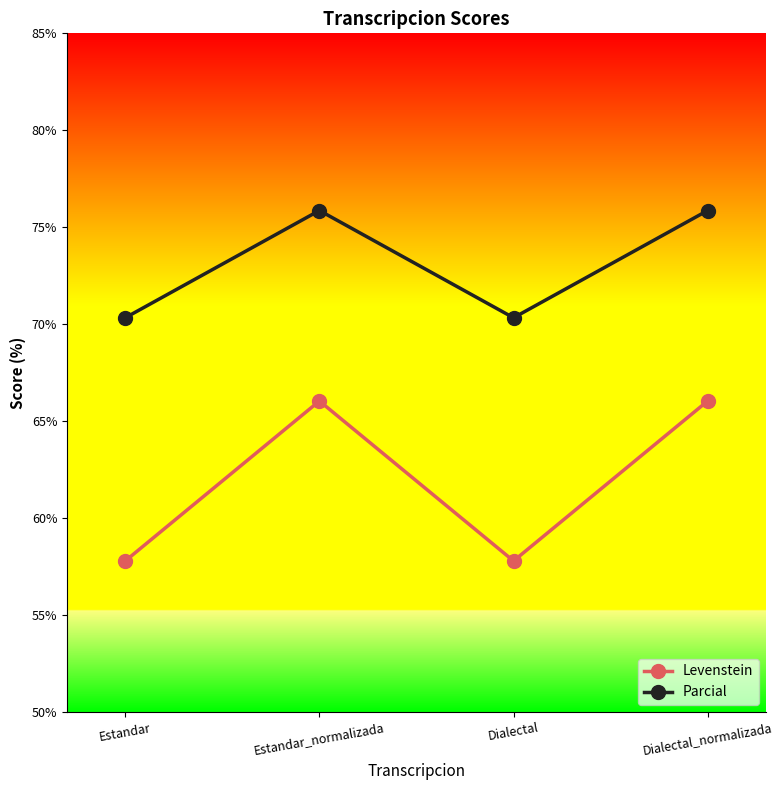

List the series in order of their overall mean, highest first.

Parcial, Levenstein